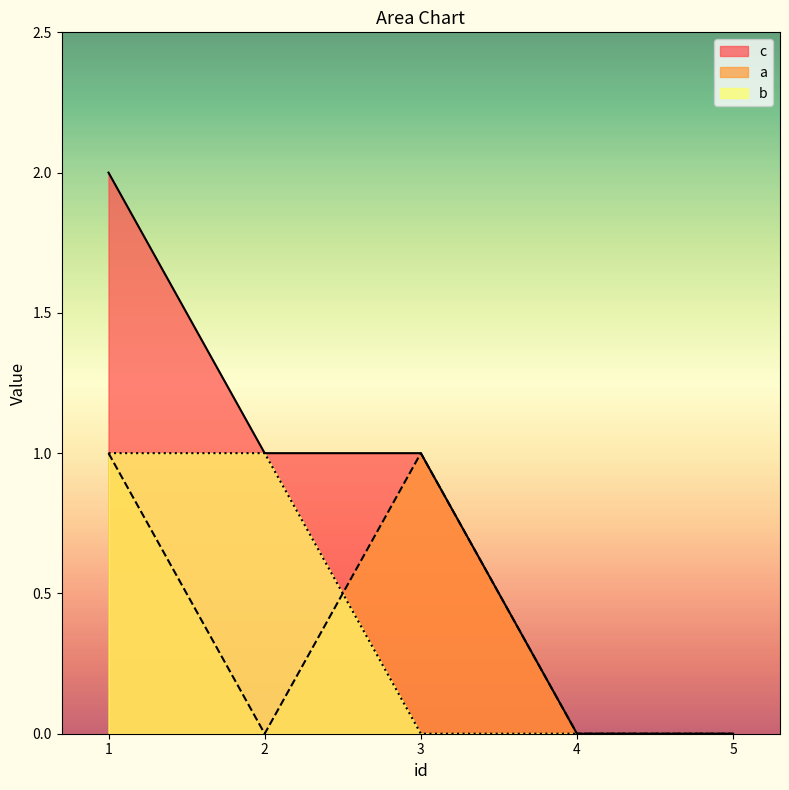

True or false: a has a value of 1 at 3.

True